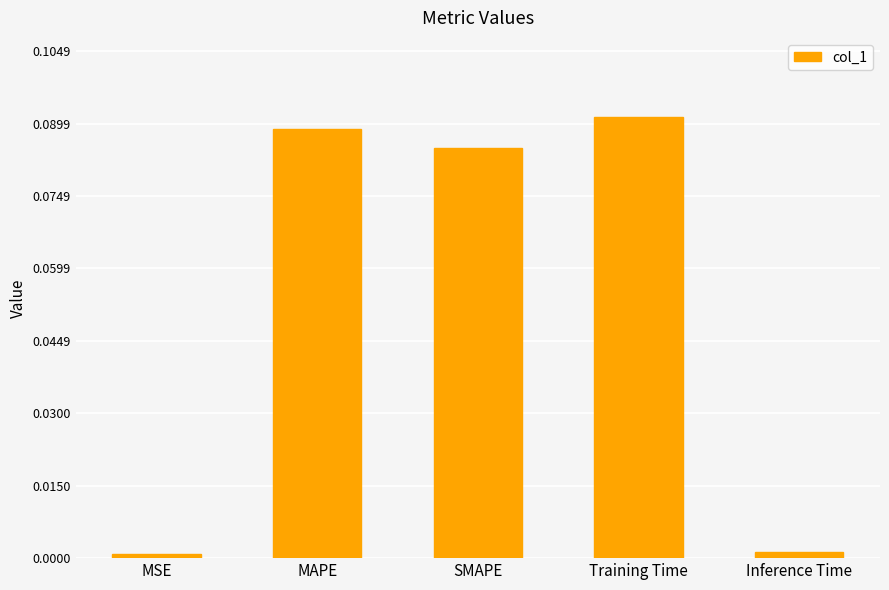

What is the sum of all values?

0.3